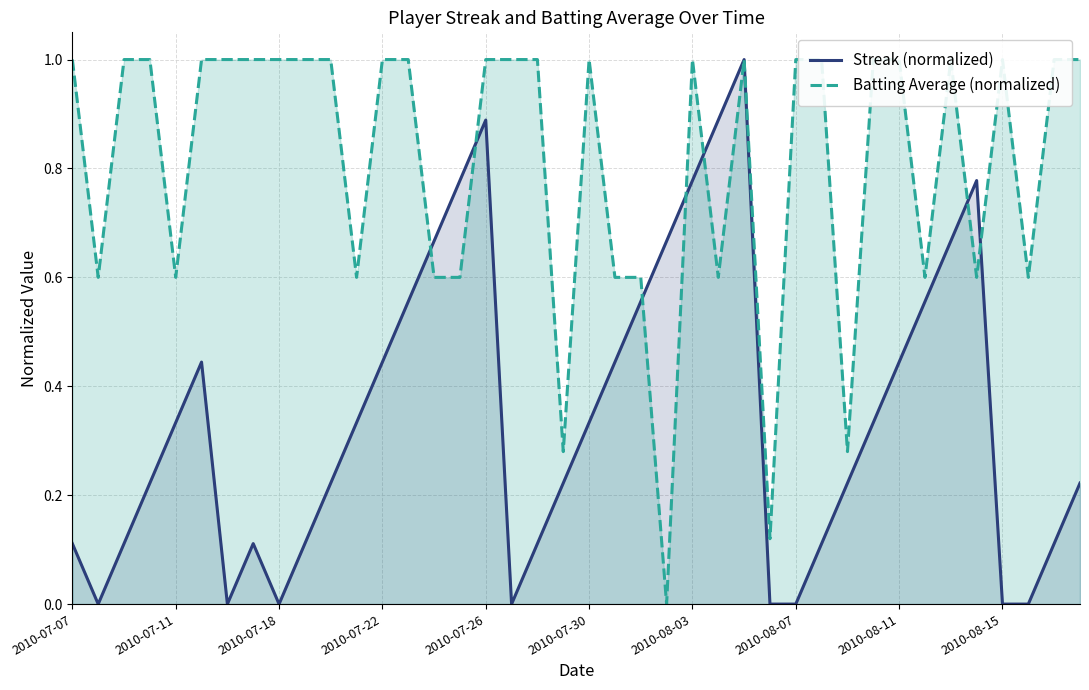

What is the maximum value for Streak (normalized)?

1.0